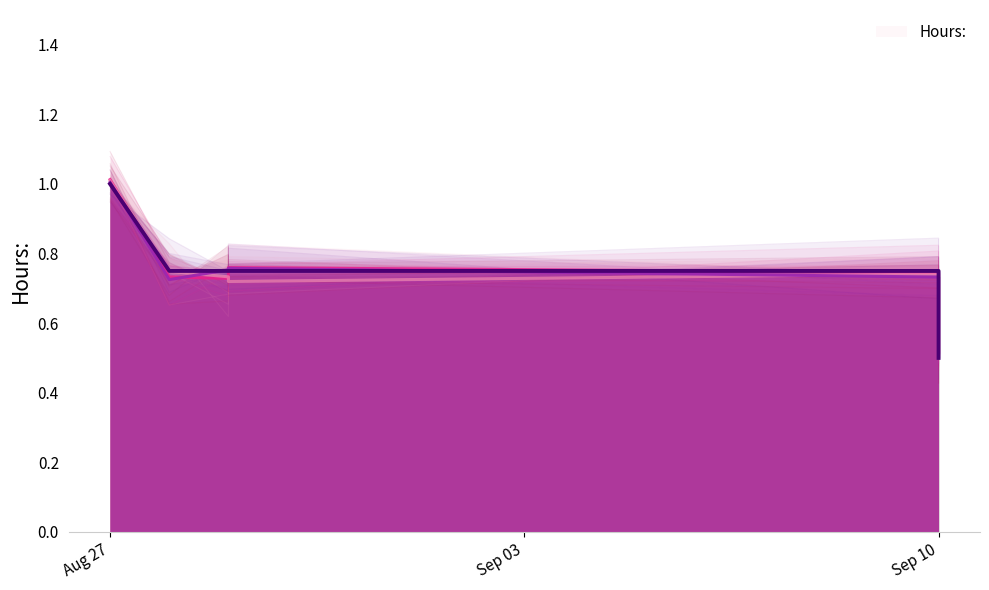

True or false: the data shows 0.8 at Sep 10.

True